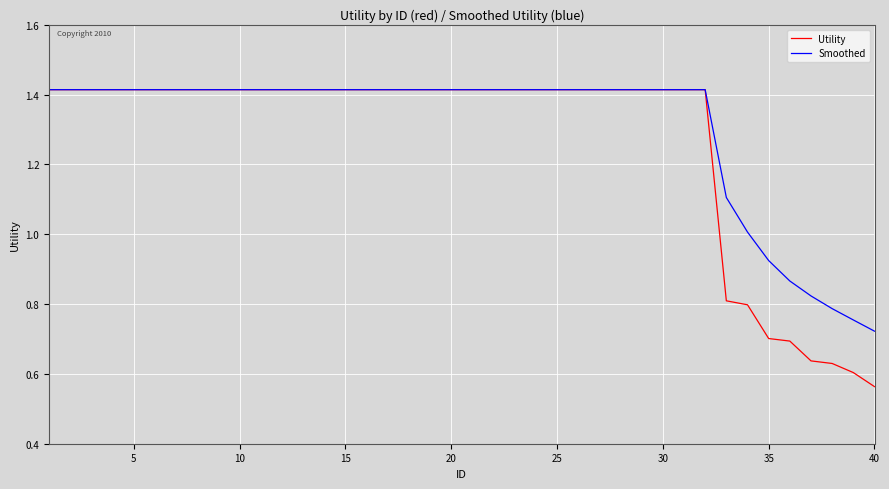

Which series has the widest spread of values?

Utility